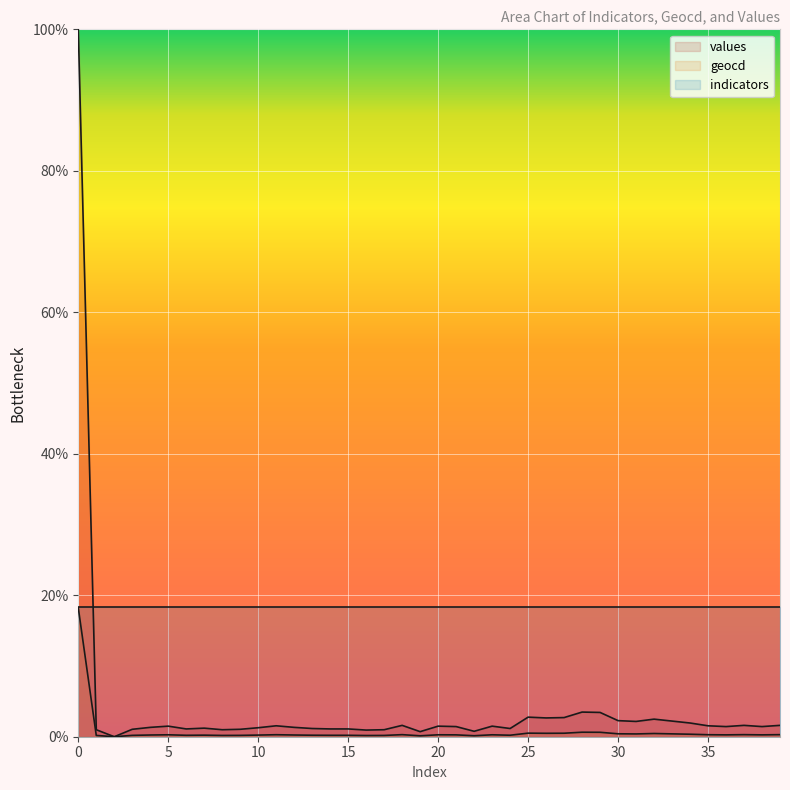

Reading left to right, transcribe all the data shown in this chart.

values: 0=100.0	1=1.0	2=0.0	3=1.1	4=1.3	5=1.5	6=1.1	7=1.2	8=1.0	9=1.1	10=1.3	11=1.5	12=1.3	13=1.2	14=1.1	15=1.1	16=0.9	17=1.0	18=1.6	19=0.7	20=1.5	21=1.4	22=0.8	23=1.5	24=1.2	25=2.8	26=2.7	27=2.7	28=3.5	29=3.4	30=2.3	31=2.2	32=2.5	33=2.2	34=1.9	35=1.5	36=1.4	37=1.6	38=1.4	39=1.6
geocd: 0=18.2	1=0.2	2=0.0	3=0.2	4=0.2	5=0.3	6=0.2	7=0.2	8=0.2	9=0.2	10=0.2	11=0.3	12=0.2	13=0.2	14=0.2	15=0.2	16=0.2	17=0.2	18=0.3	19=0.1	20=0.3	21=0.3	22=0.1	23=0.3	24=0.2	25=0.5	26=0.5	27=0.5	28=0.6	29=0.6	30=0.4	31=0.4	32=0.5	33=0.4	34=0.4	35=0.3	36=0.3	37=0.3	38=0.3	39=0.3